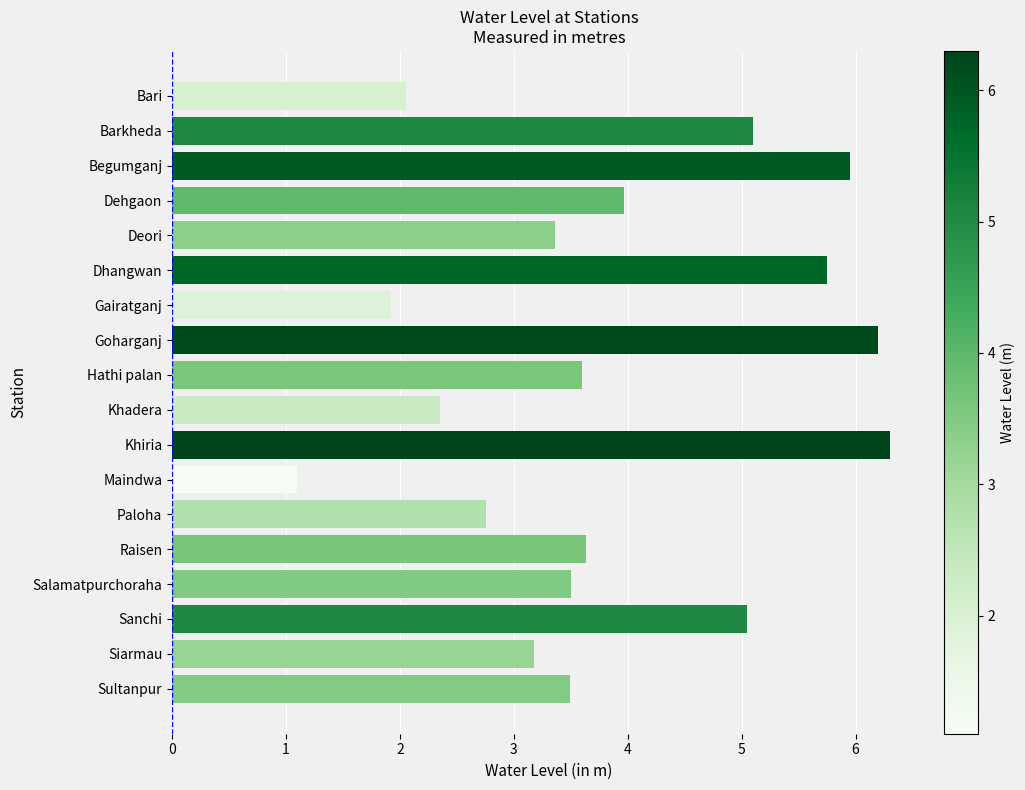

What is the minimum value shown in the chart?

1.1